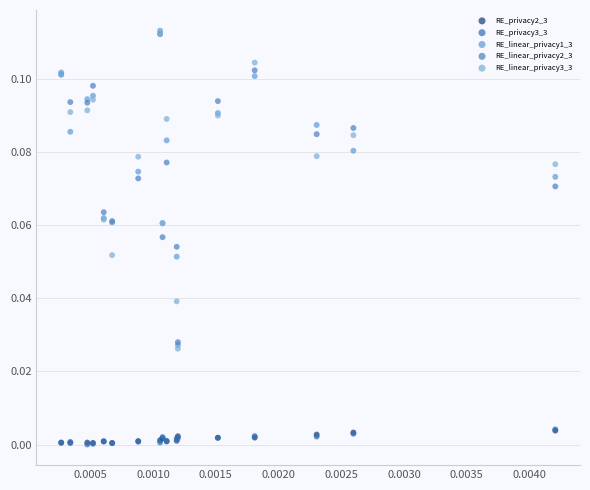

What are all the series names shown in the legend?

RE_privacy2_3, RE_privacy3_3, RE_linear_privacy1_3, RE_linear_privacy2_3, RE_linear_privacy3_3